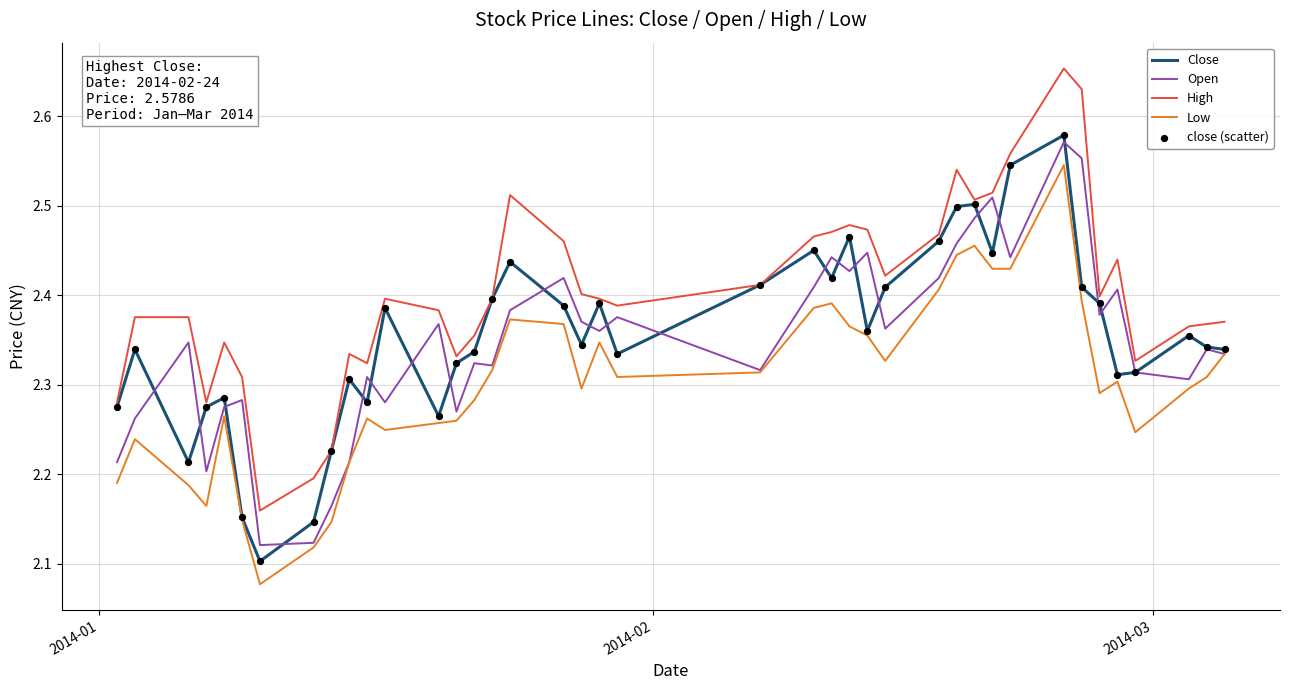

Which series has the largest total across all categories?

High